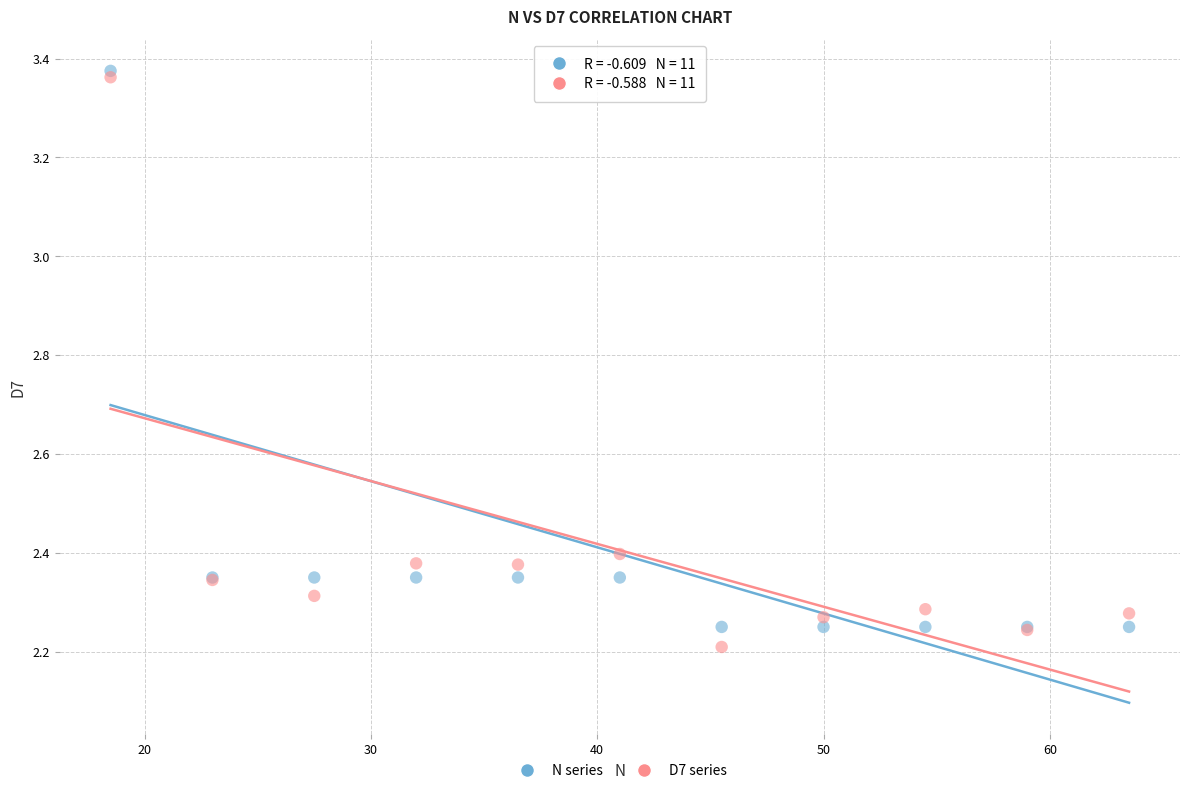

What are all the series names shown in the legend?

N series, D7 series